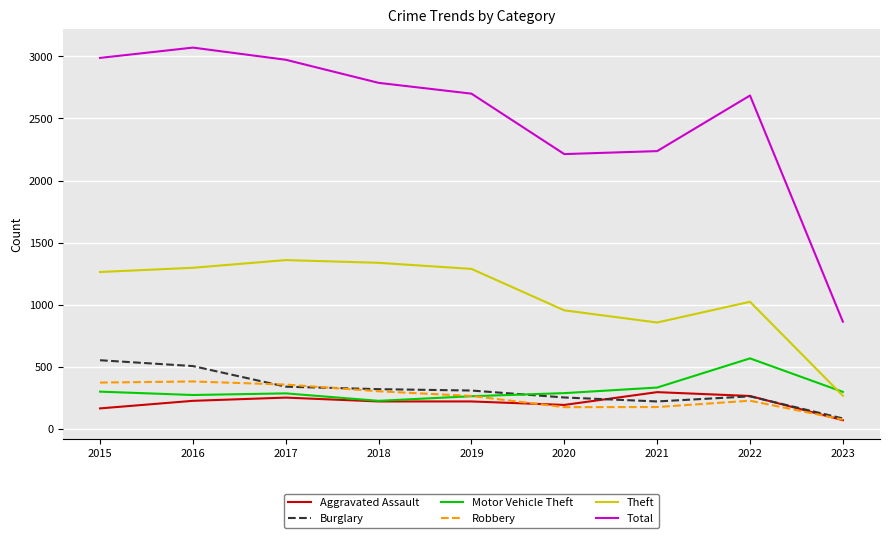

What is the total value across all series at 2018?

5190